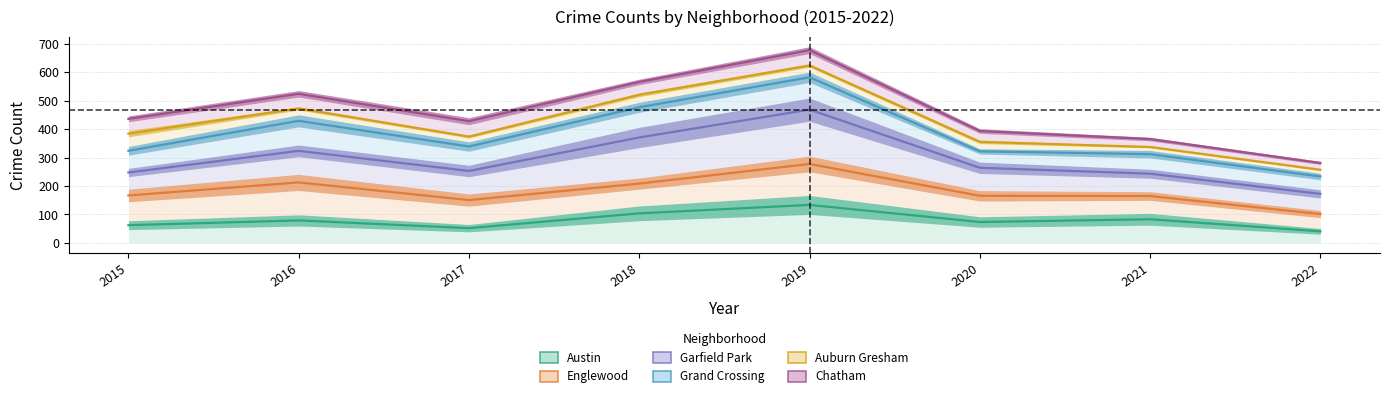

How many series are shown in this chart?

6